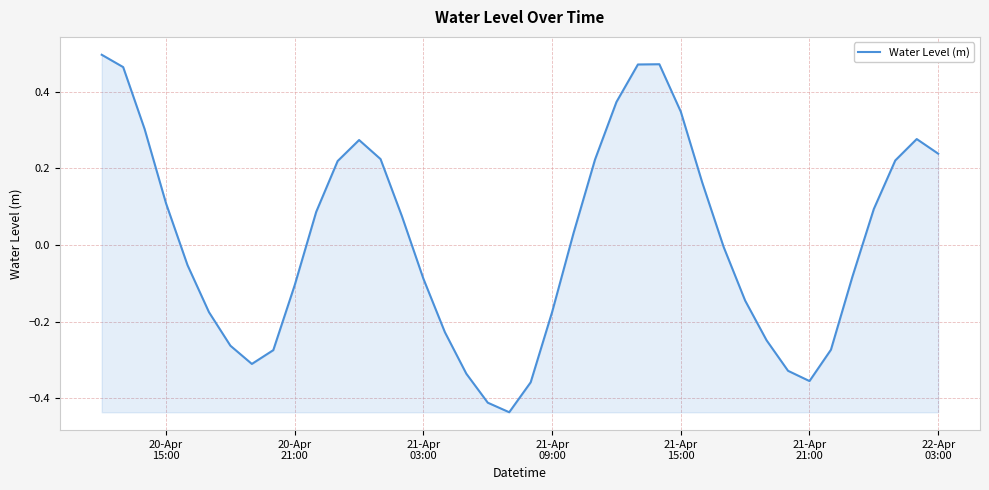

What is the difference between the maximum and minimum values?

0.9